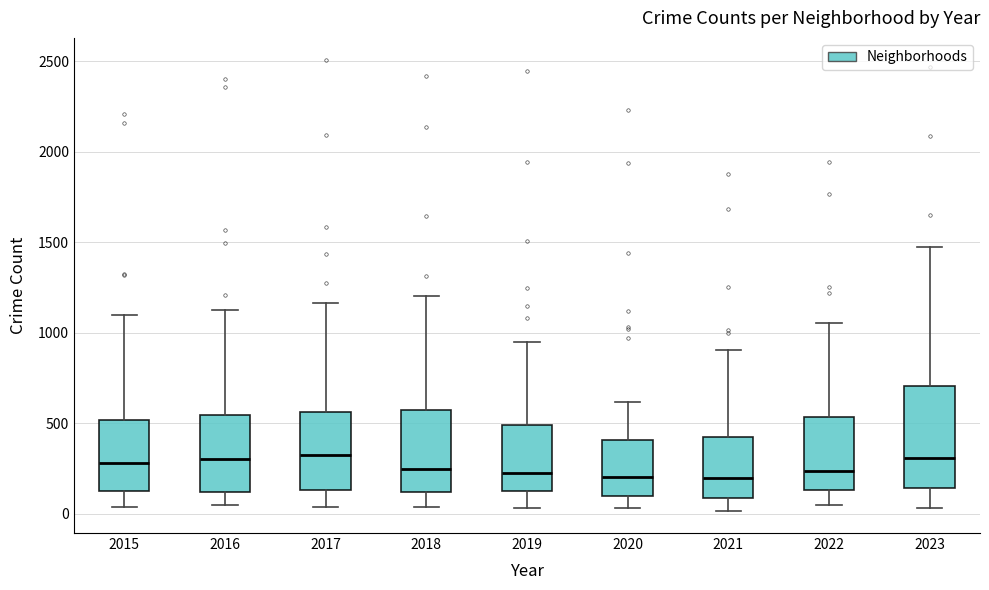

Reading left to right, read every box against the y-axis: the position of its median line, the range the box covers, and the ends of its whiskers. The values are not printed on the chart, so give them approximately, as read against the axis.

2015: median 300, box 150 to 500, whiskers 50 to 1100
2016: median 300, box 100 to 550, whiskers 50 to 1150
2017: median 300, box 150 to 550, whiskers 50 to 1150
2018: median 250, box 100 to 550, whiskers 50 to 1200
2019: median 250, box 100 to 500, whiskers 50 to 950
2020: median 200, box 100 to 400, whiskers 50 to 600
2021: median 200, box 100 to 400, whiskers 0 to 900
2022: median 250, box 150 to 550, whiskers 50 to 1050
2023: median 300, box 150 to 700, whiskers 50 to 1500